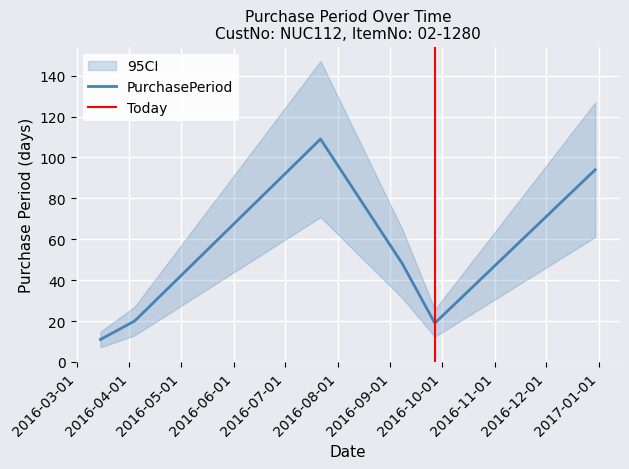

What position from the right is 2016-04-04?

5